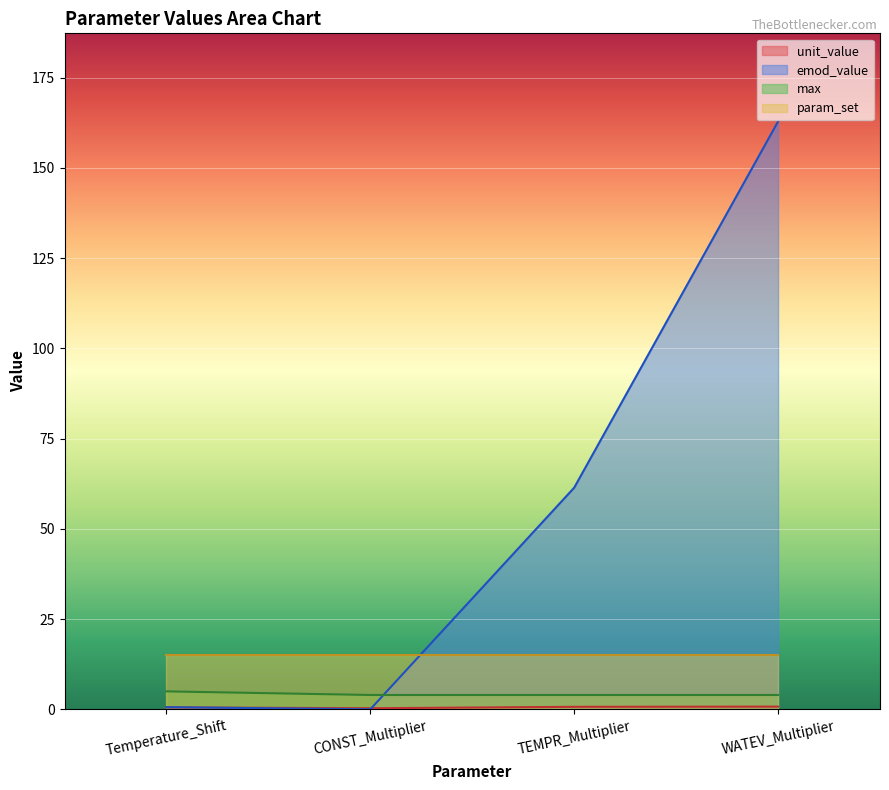

What is the difference between the max values at Temperature_Shift and CONST_Multiplier?

1.0